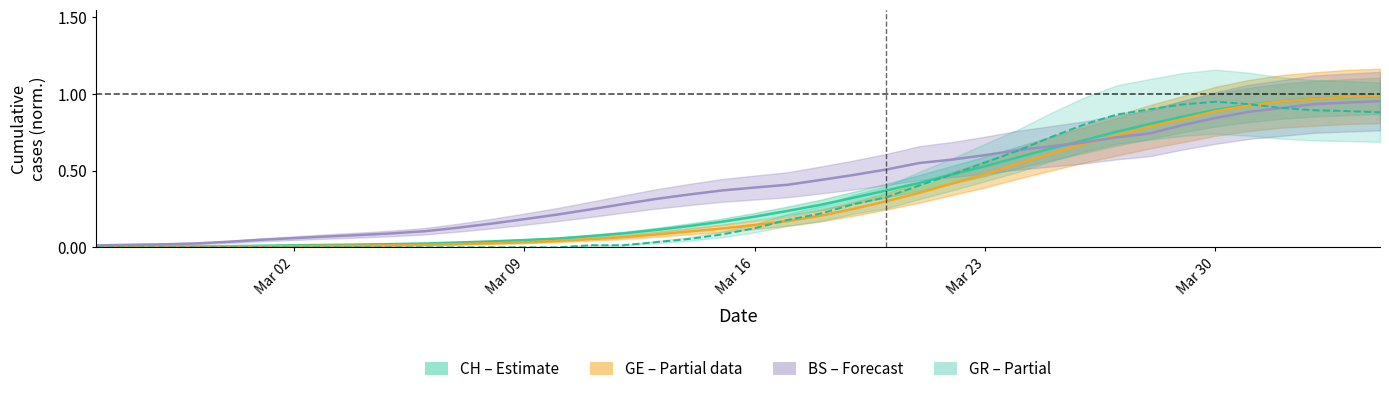

Which label corresponds to the smallest value in the chart?

CH